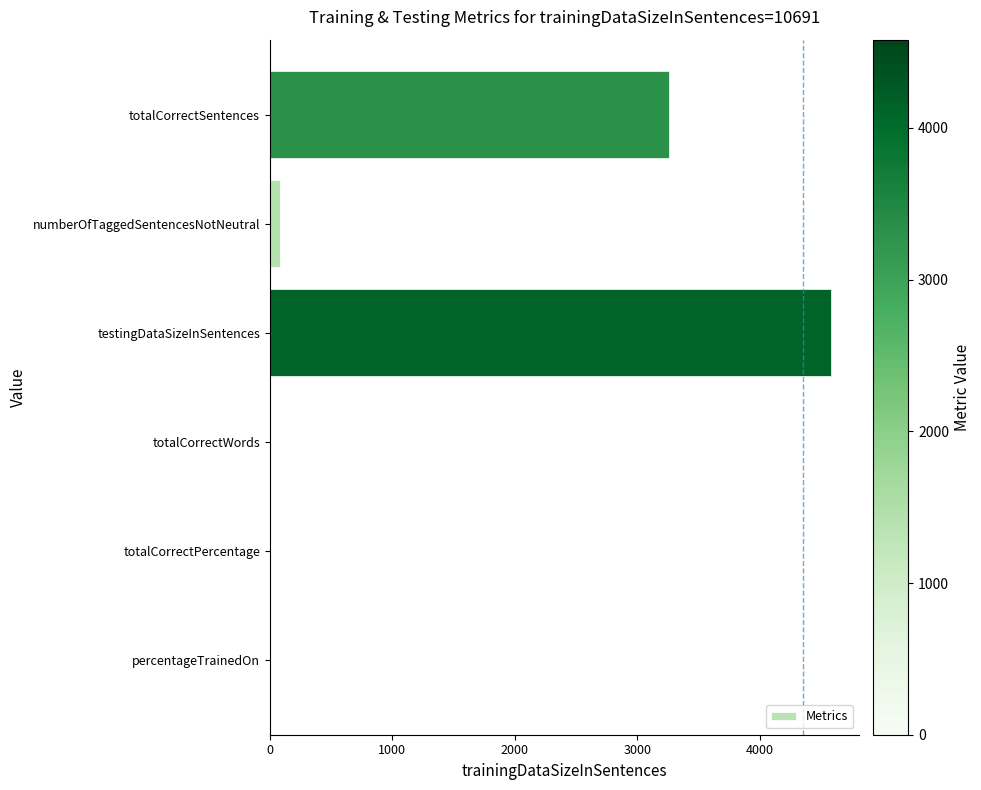

Are the bars horizontal?

Yes